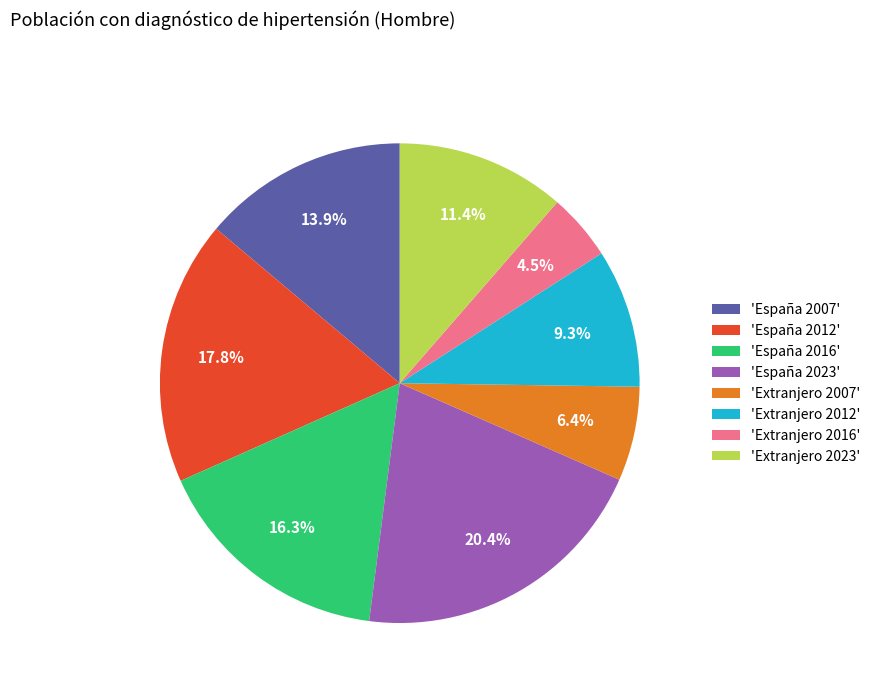

Does 'Extranjero 2012' represent more than half of the total?

No